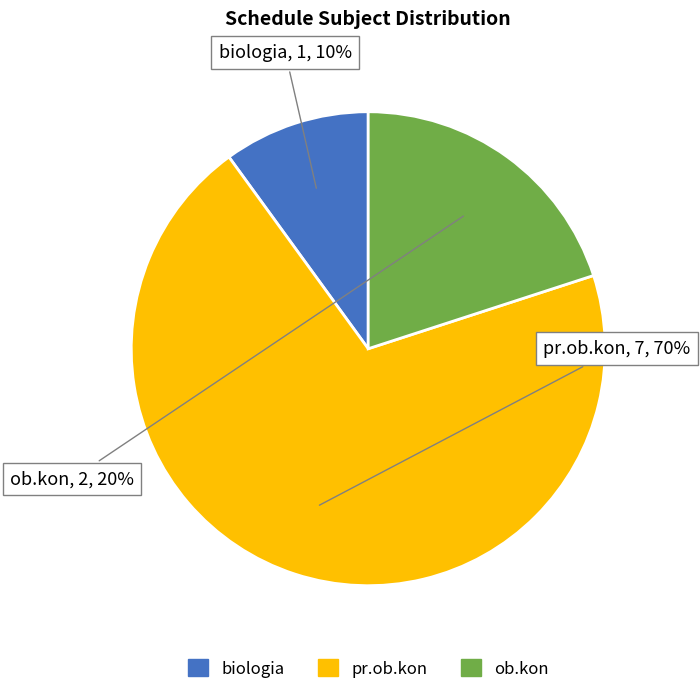

Between pr.ob.kon and biologia, which is larger?

pr.ob.kon